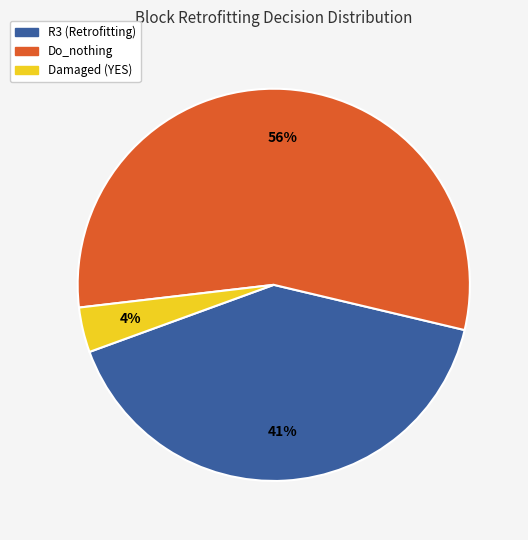

Is there any slice that represents more than half of the pie?

Yes